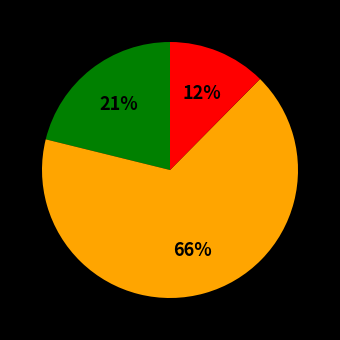

Does any single category account for the majority?

Yes